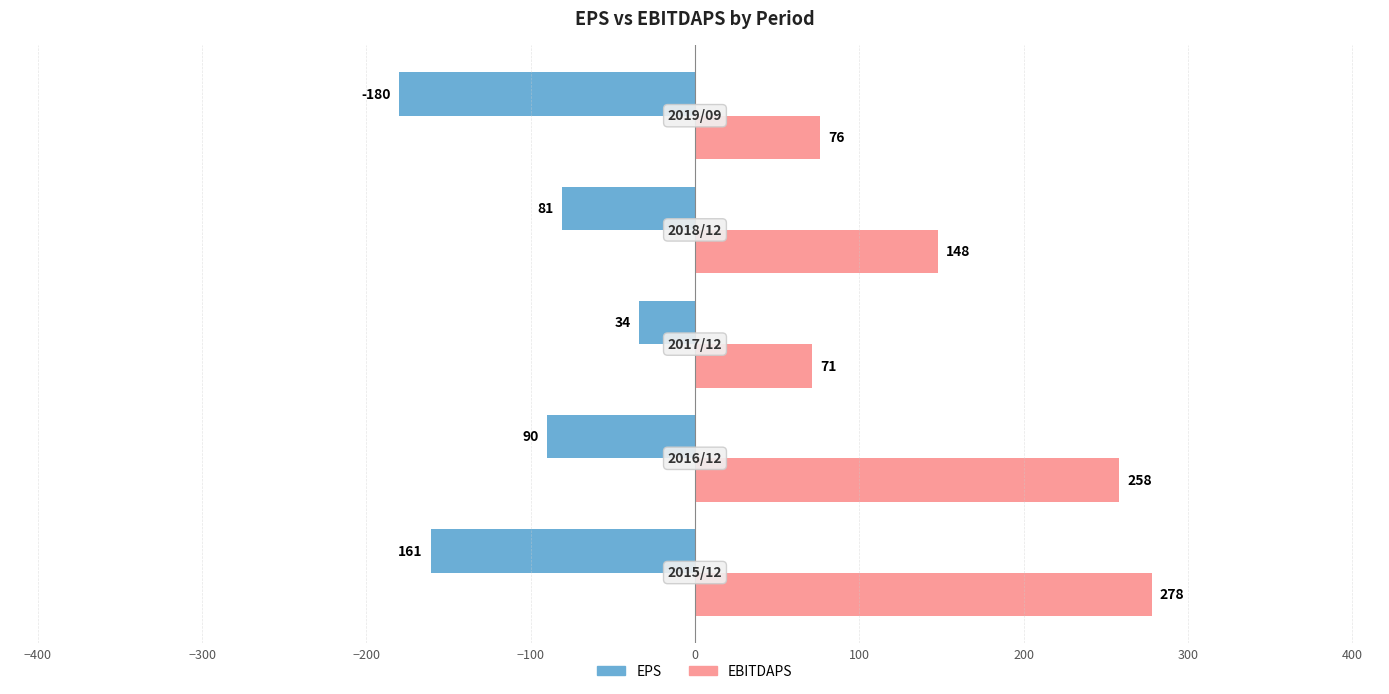

What is the average value of the EBITDAPS series?

166